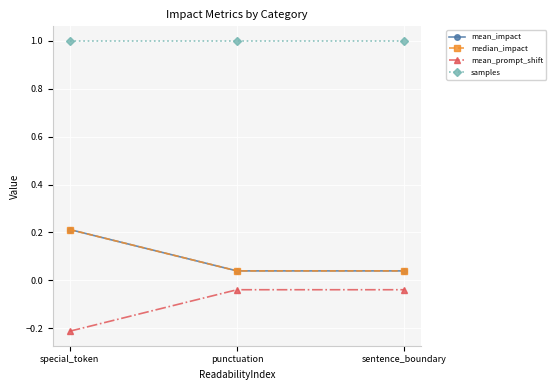

At how many categories does at least one series exceed 0?

3